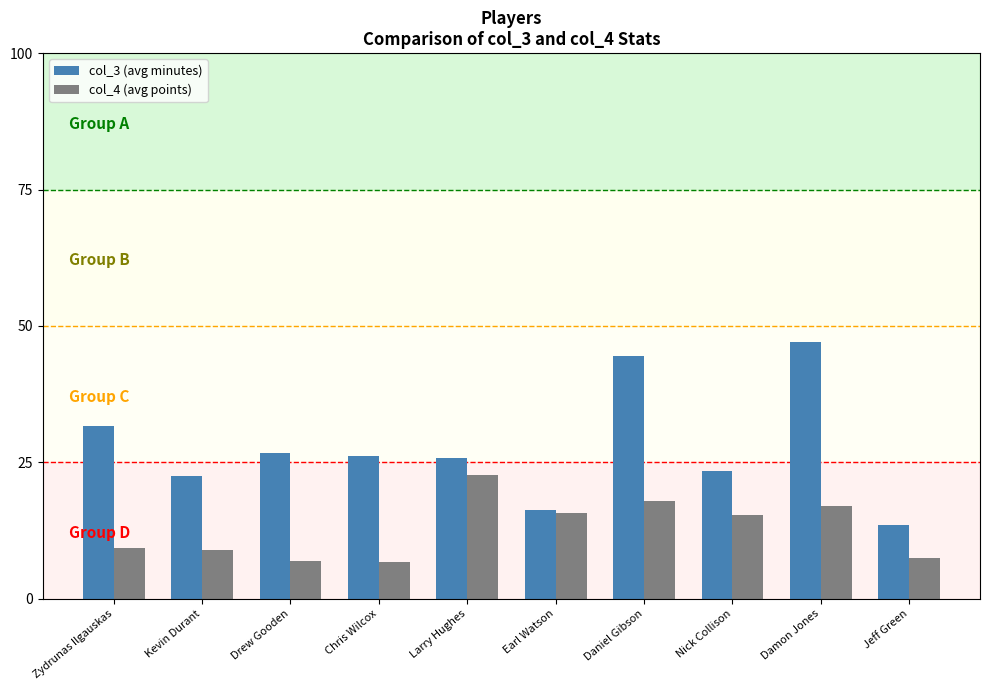

Is it true that col_4 (avg points) equals 14.3 at Kevin Durant?

False